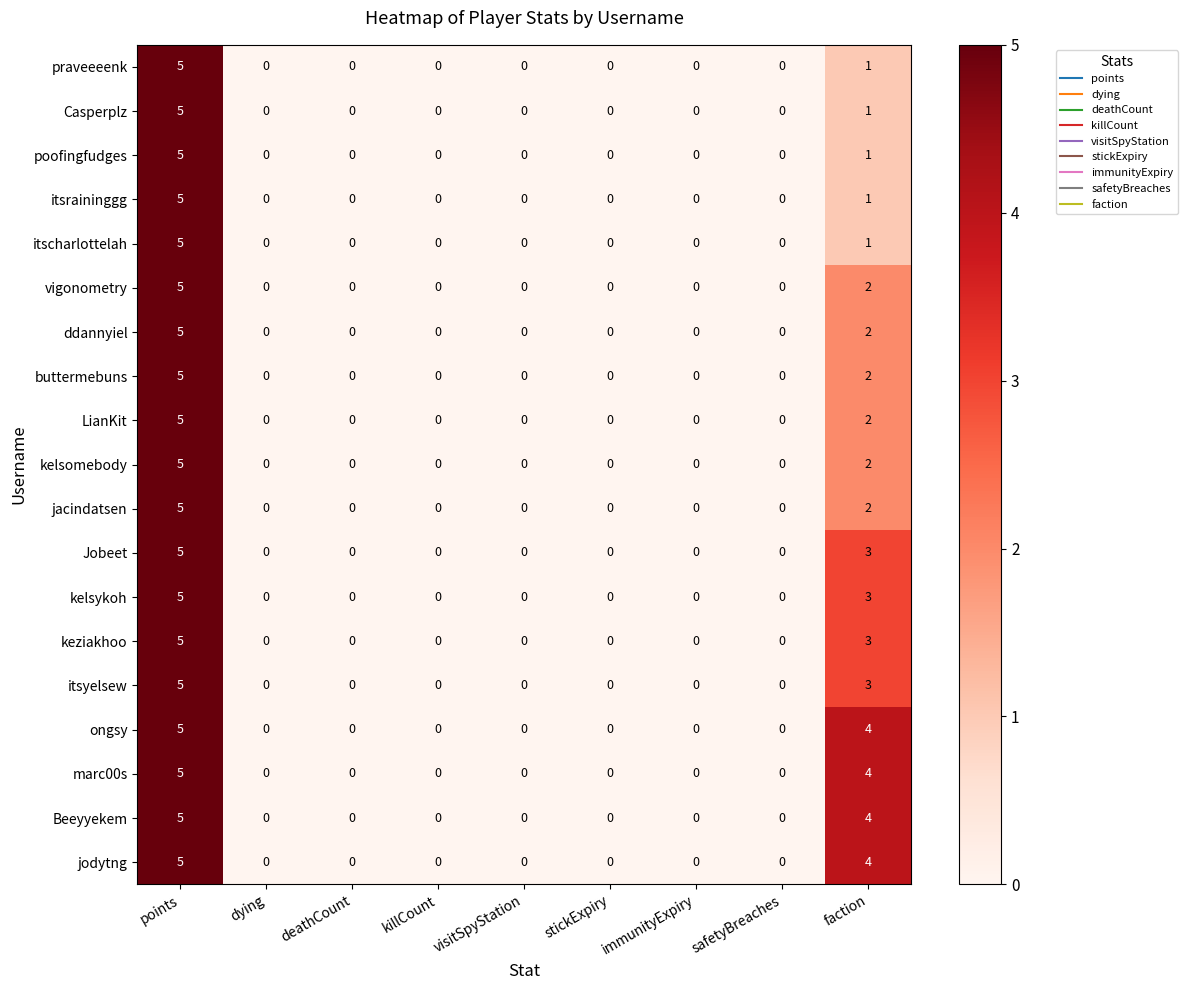

Which category has the highest value across all series?

points